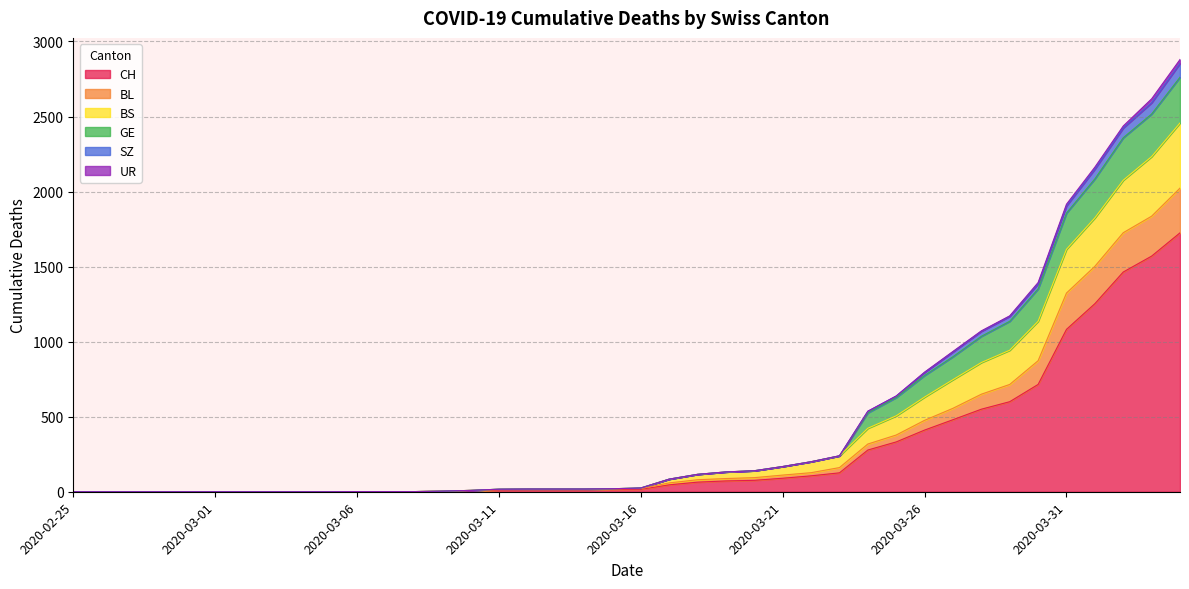

What is the maximum value for CH?

1725